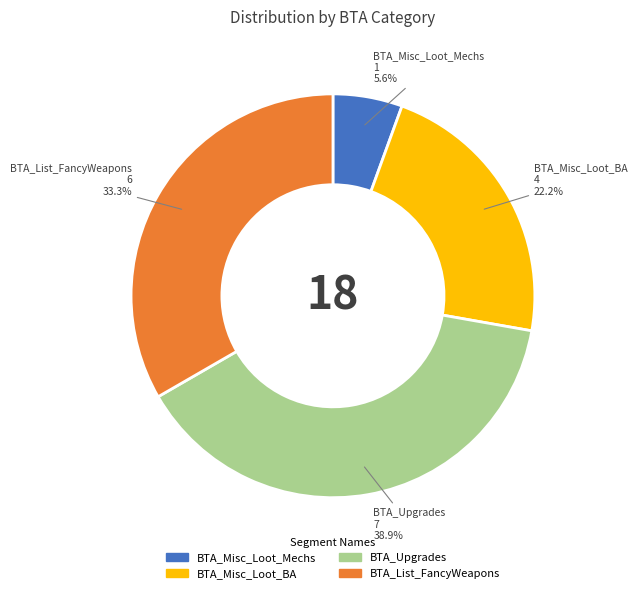

Between BTA_Misc_Loot_Mechs and BTA_Misc_Loot_BA, which is larger?

BTA_Misc_Loot_BA